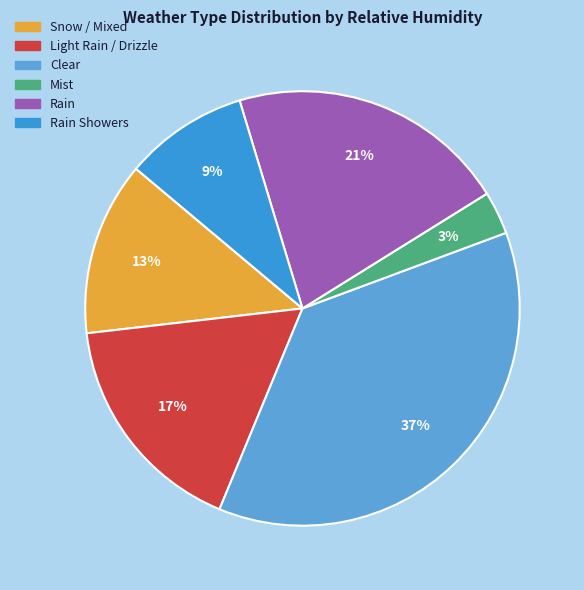

To the nearest percent, what is the average slice percentage?

17%